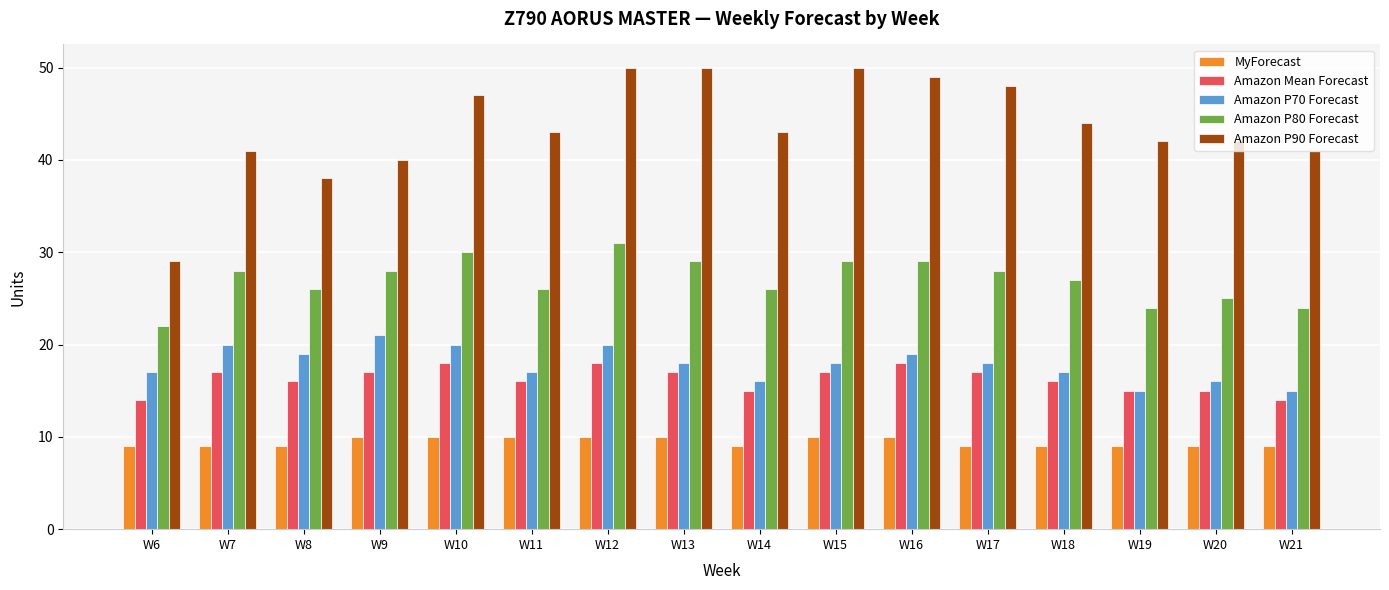

What is the value of the Amazon P70 Forecast bar at the 10th from the left?

18